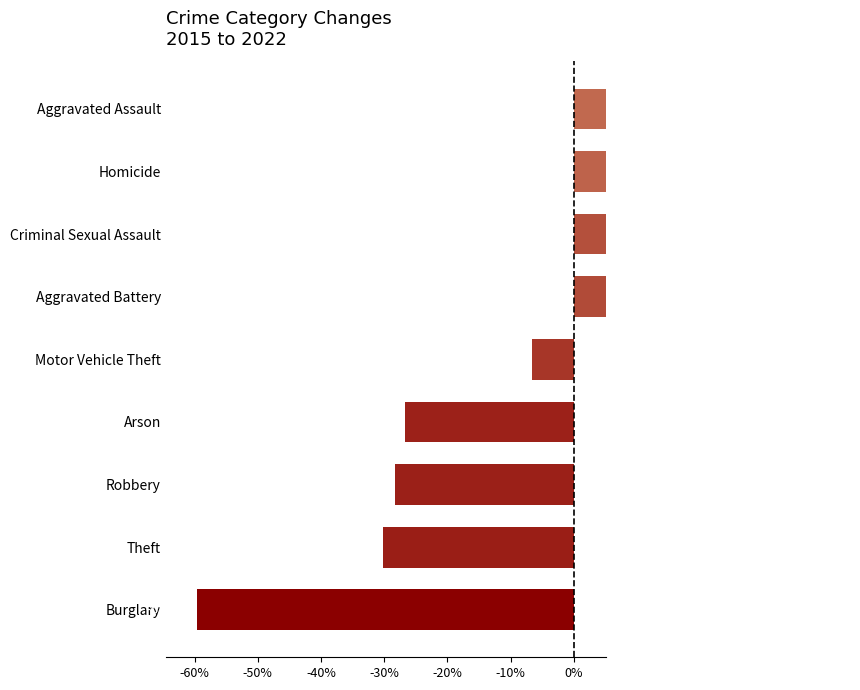

Reading left to right, transcribe all the data shown in this chart.

-59.6	-30.2	-28.3	-26.7	-6.6	14.3	19.4	38.5	44.2